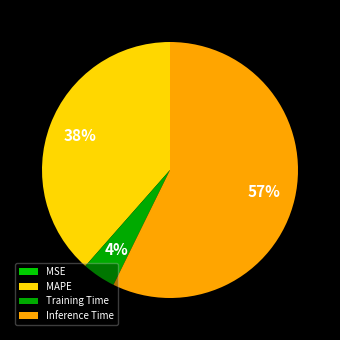

Combined, do Inference Time and MAPE account for over 50%?

Yes